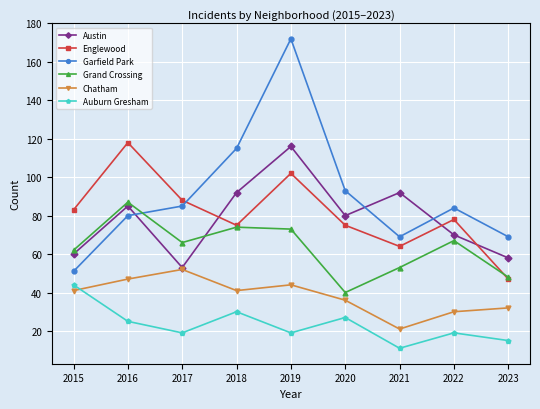

Which series has the widest spread of values?

Garfield Park